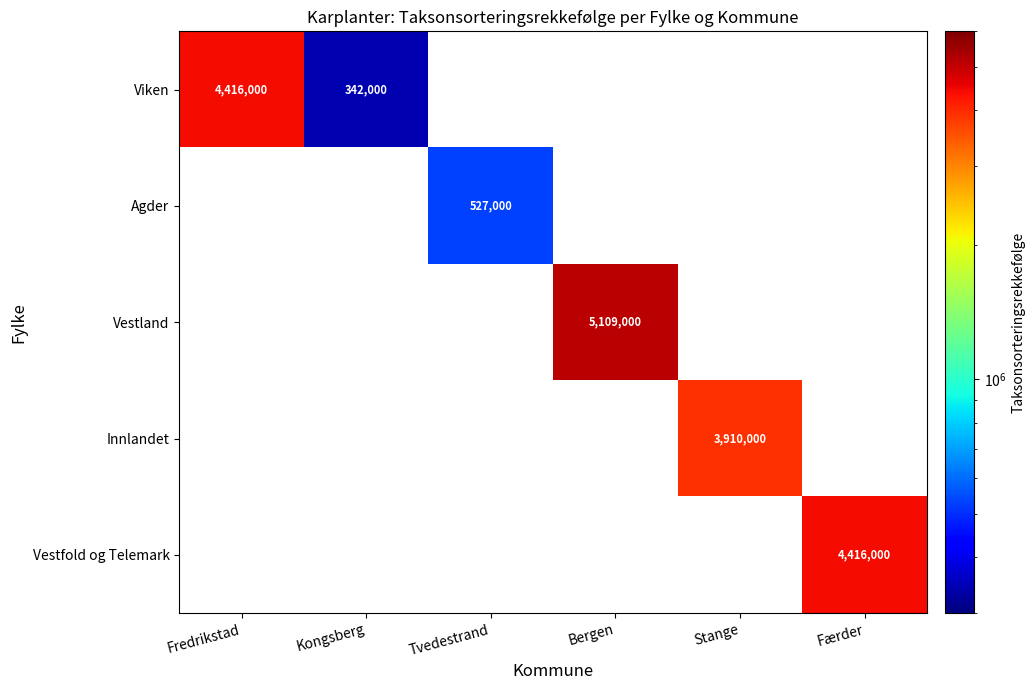

Which series has the widest spread of values?

Viken